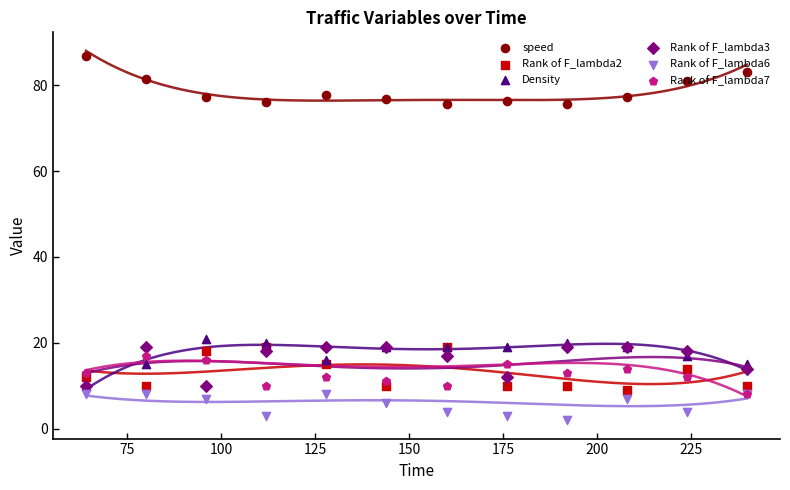

Which series has the widest spread of Y values?

speed